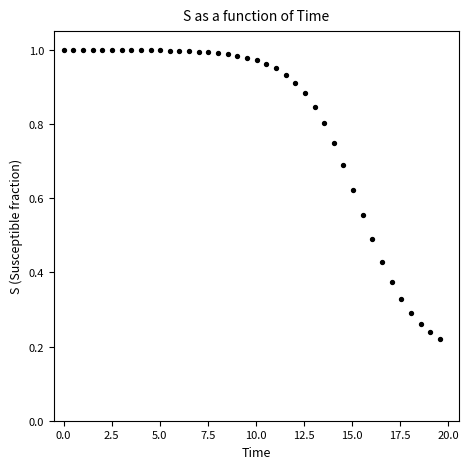

What is the range of X values (max minus min)?

19.6